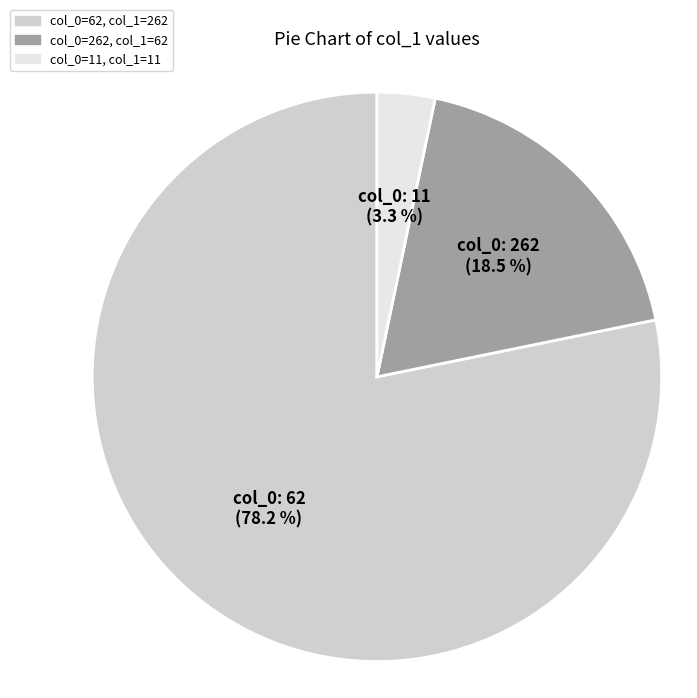

Does any single category account for the majority?

Yes